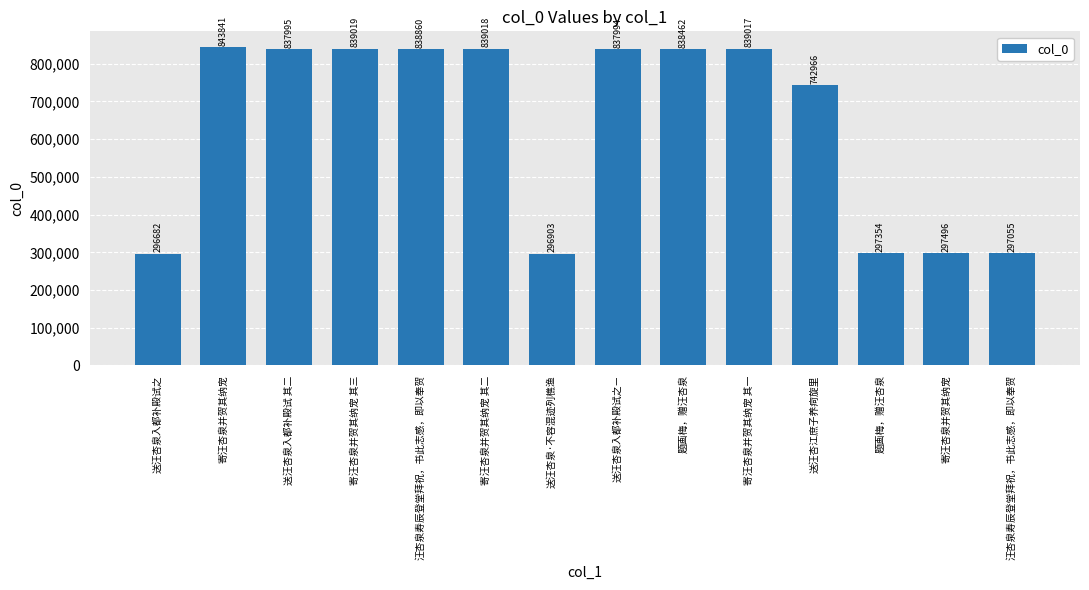

Which category has the highest value across all series?

寄汪杏泉并贺其纳宠